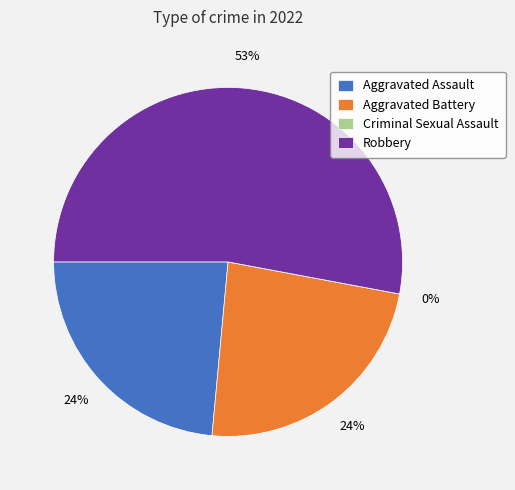

How much of the chart is everything except Robbery?

47.1%